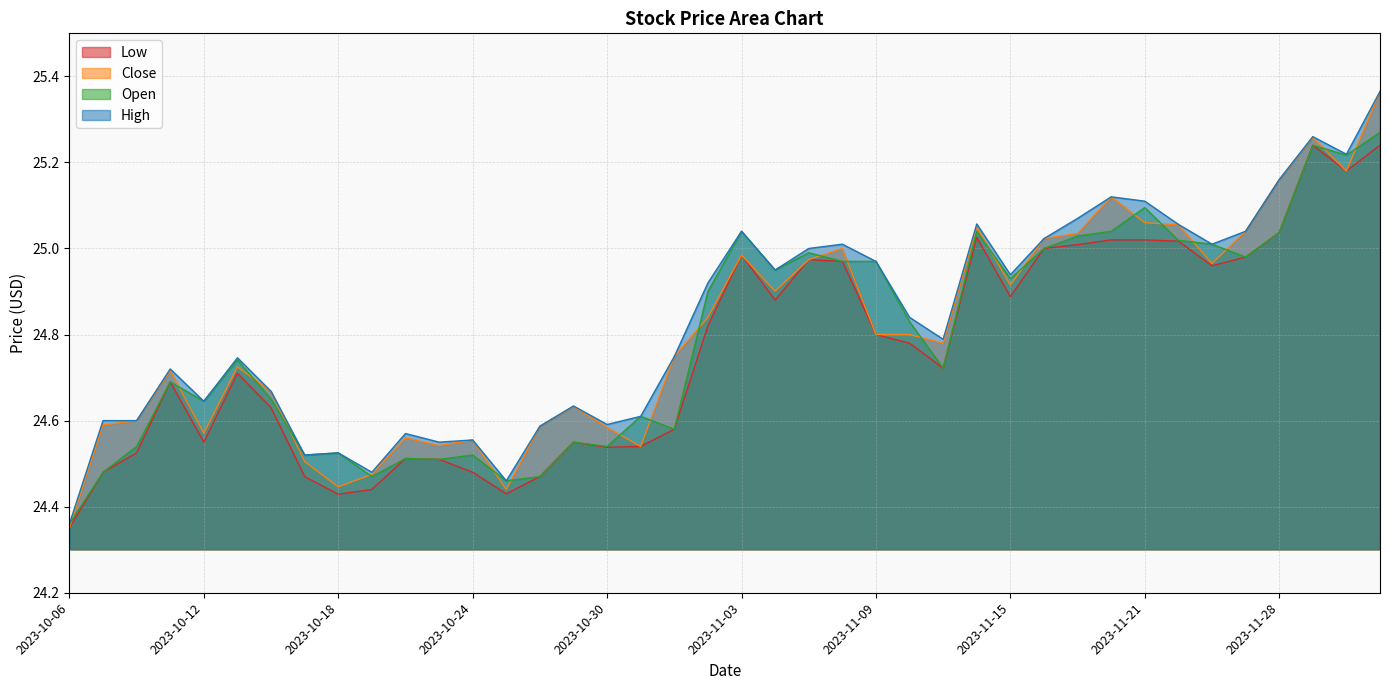

Does the chart display data point markers on the line(s)?

No